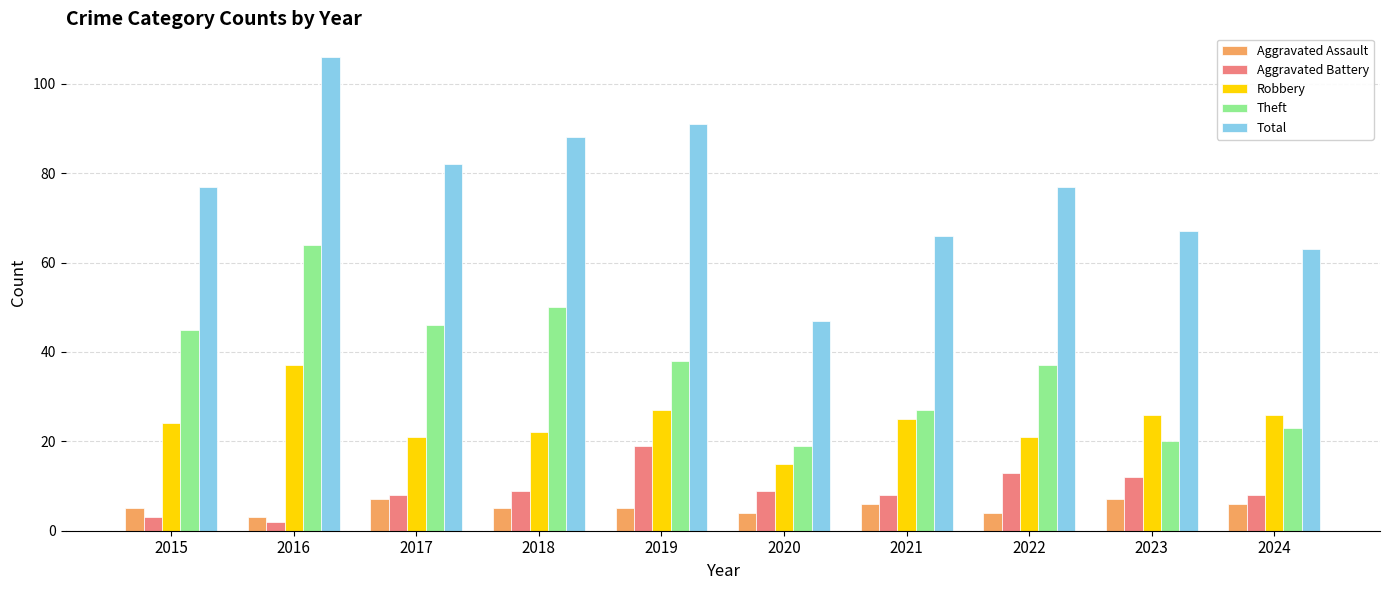

What is the maximum value for Aggravated Battery?

19